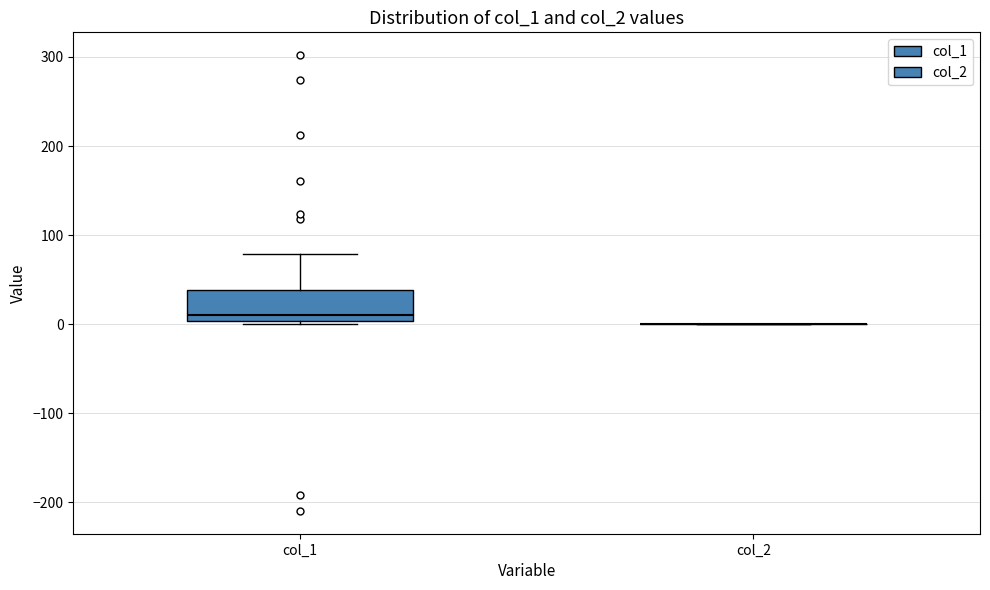

Which box is the tallest, from its lower edge to its upper edge?

col_1